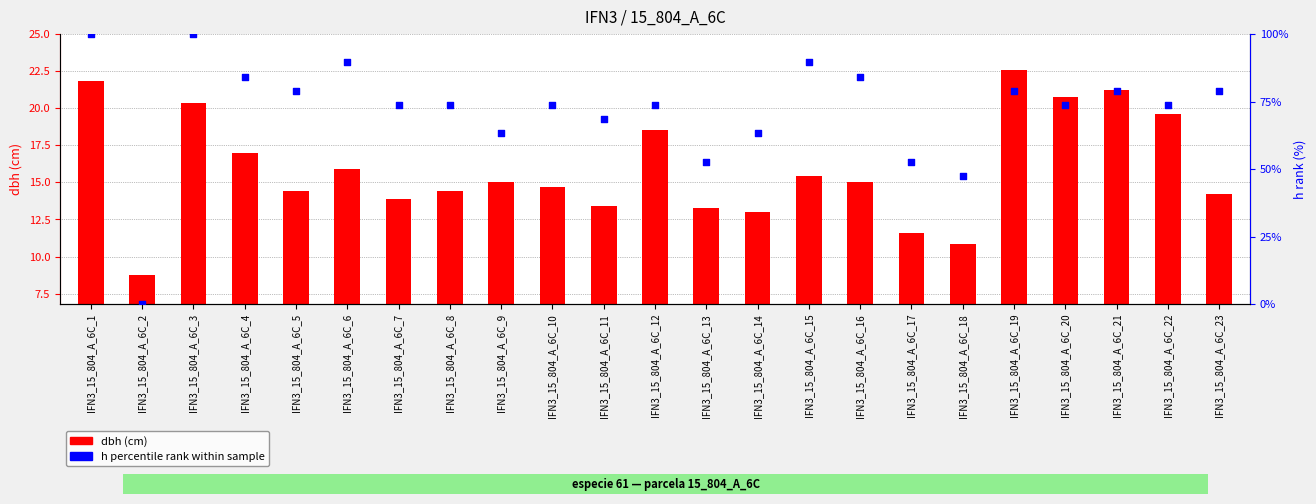

Between IFN3_15_804_A_6C_6 and IFN3_15_804_A_6C_9, which is larger?

IFN3_15_804_A_6C_6